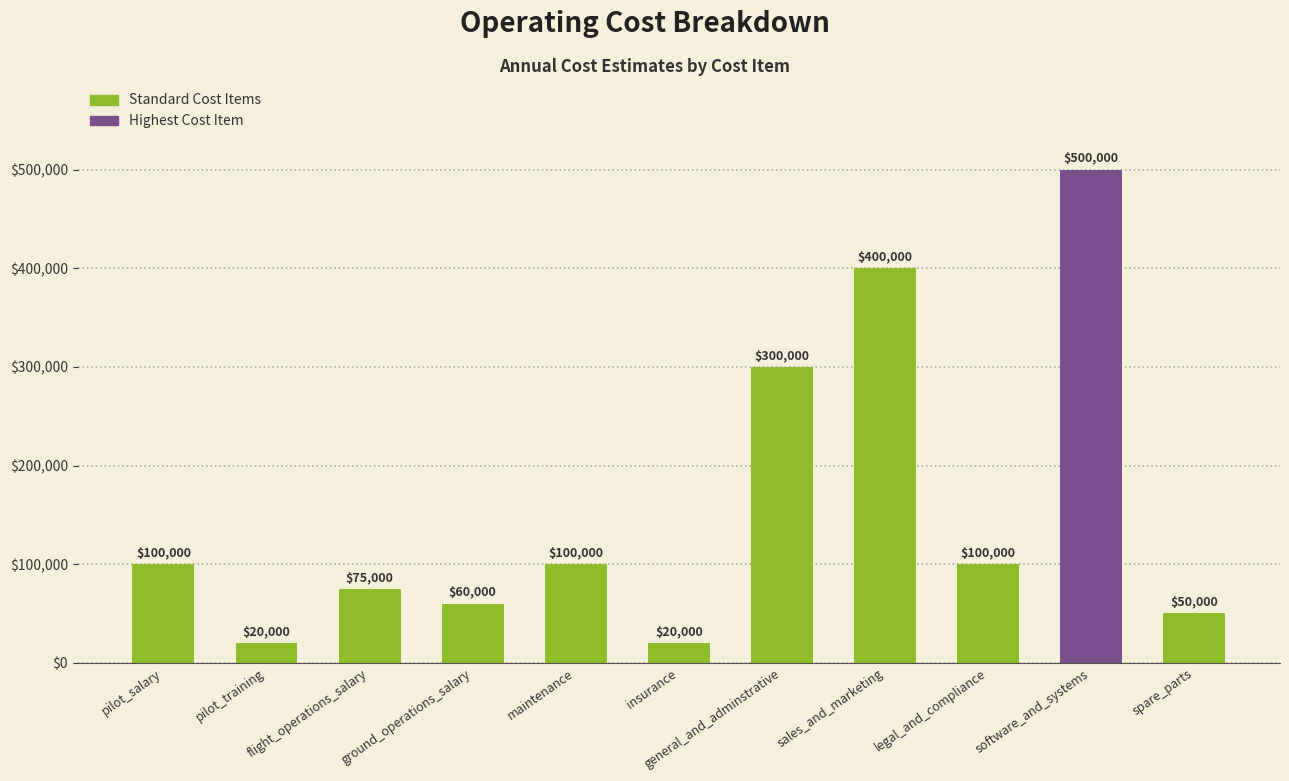

What is the difference between the maximum and minimum values?

480000